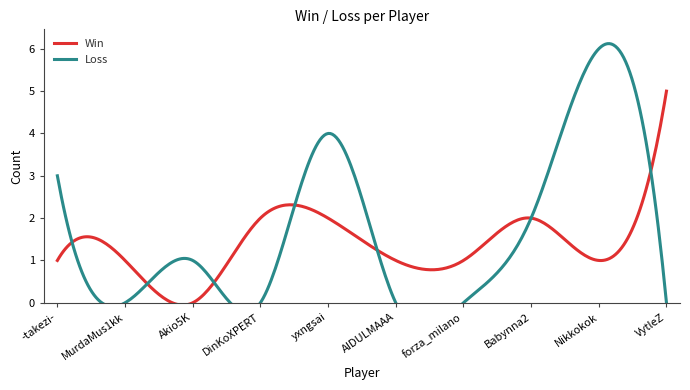

How many values in the Win series are below 1?

1